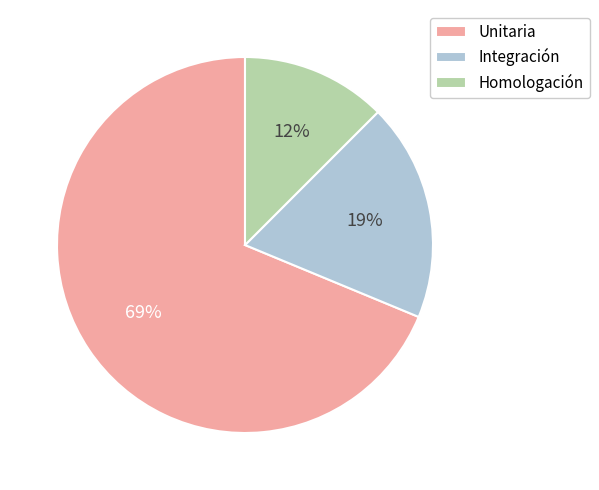

Between Integración and Unitaria, which is larger?

Unitaria